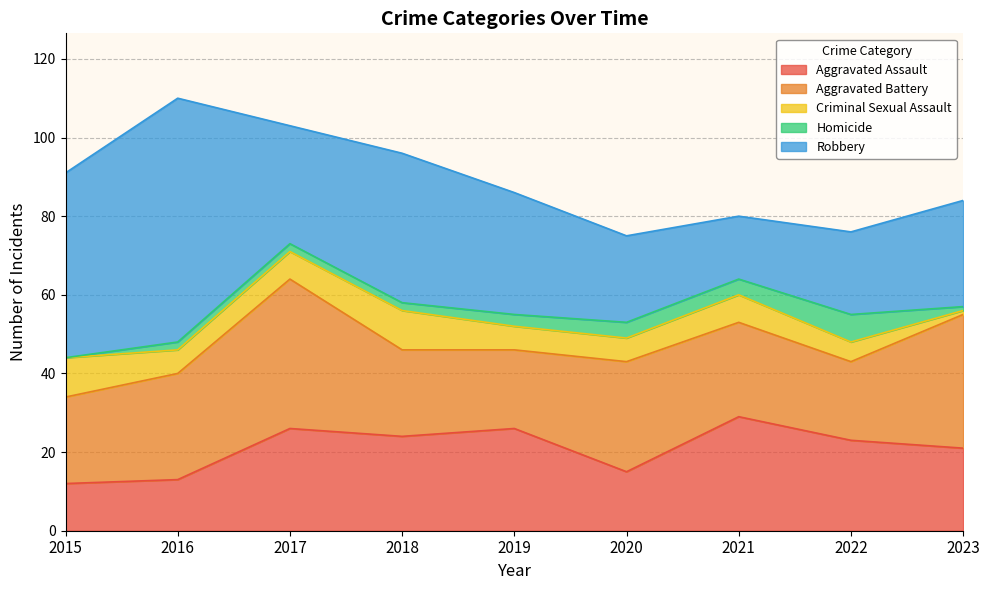

How many intersections are there between Aggravated Assault and Robbery?

2